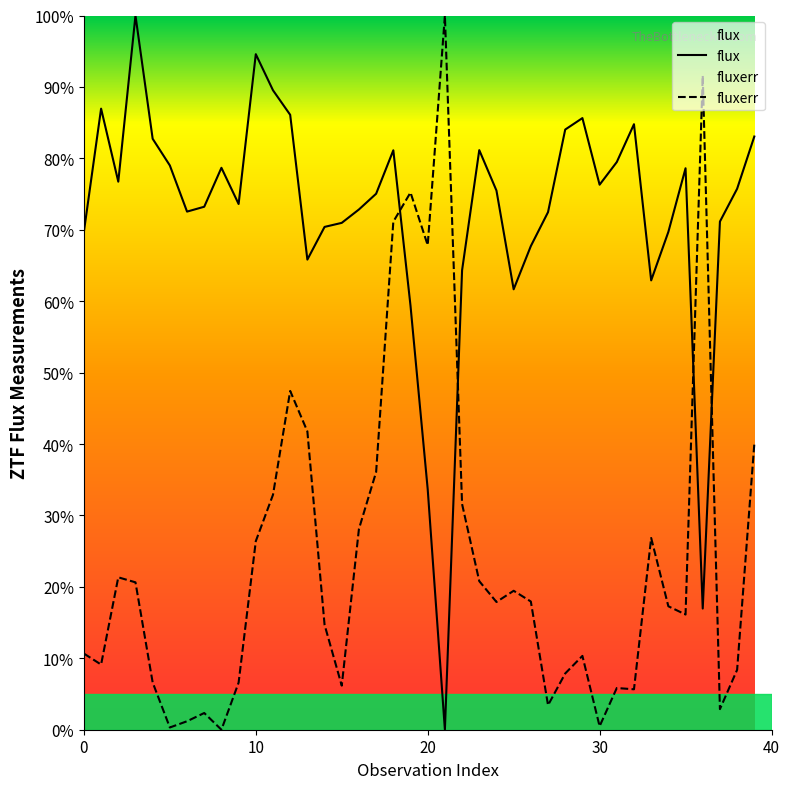

At which label does fluxerr reach its minimum?

8